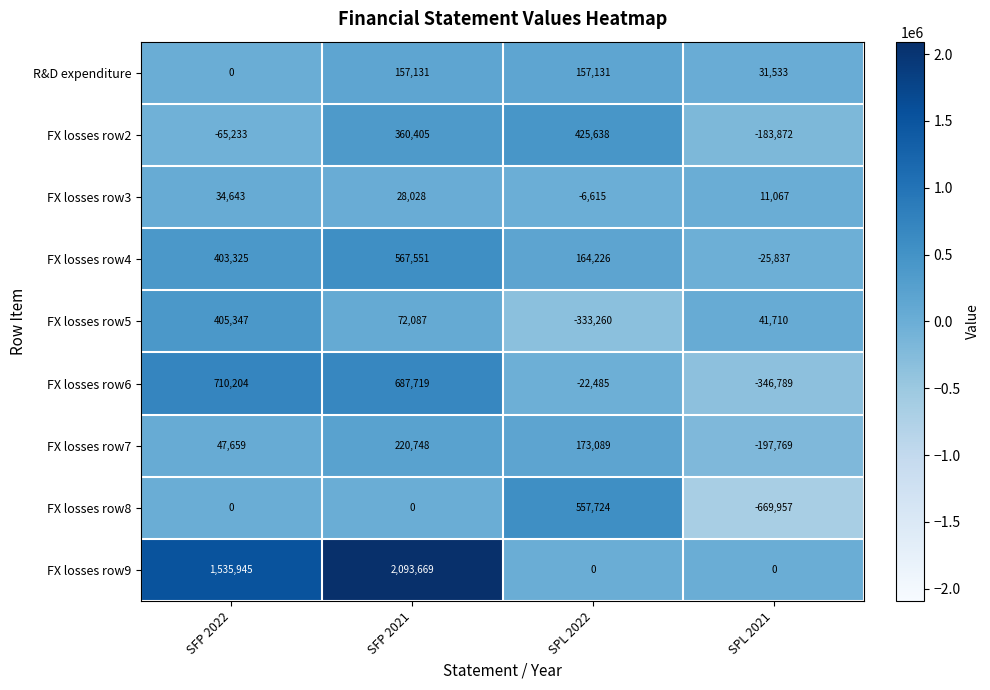

Which series has the widest spread of values?

FX losses row9